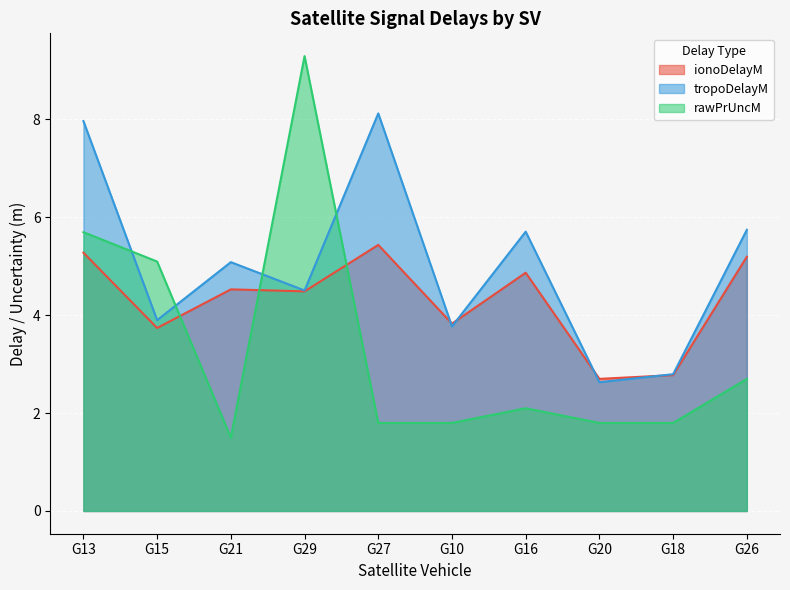

What is the sum of all rawPrUncM values?

33.6